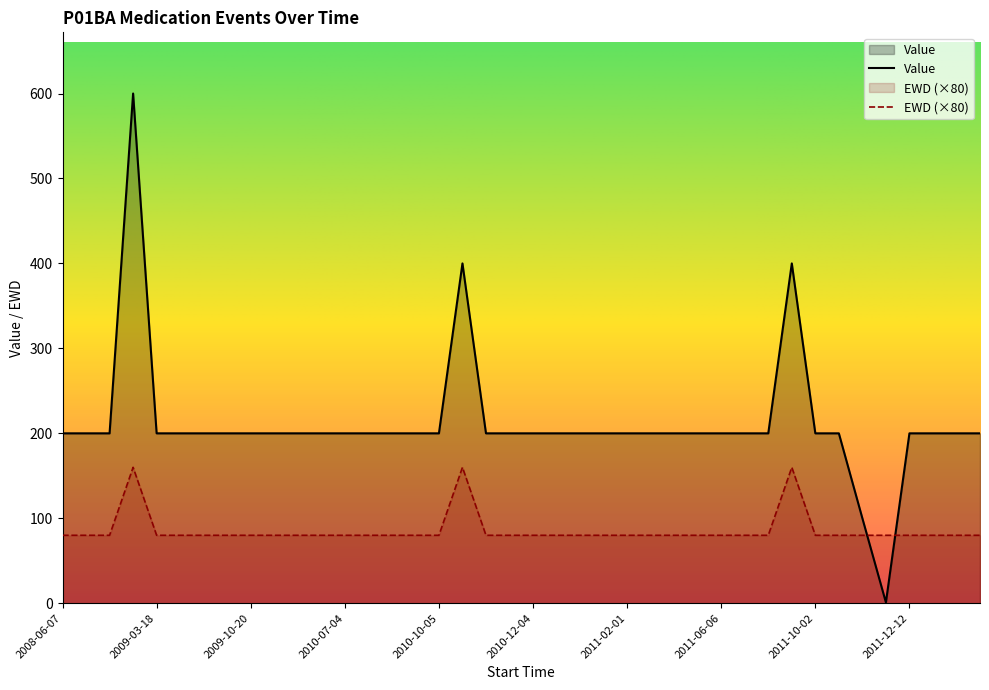

What is the greatest value displayed?

600